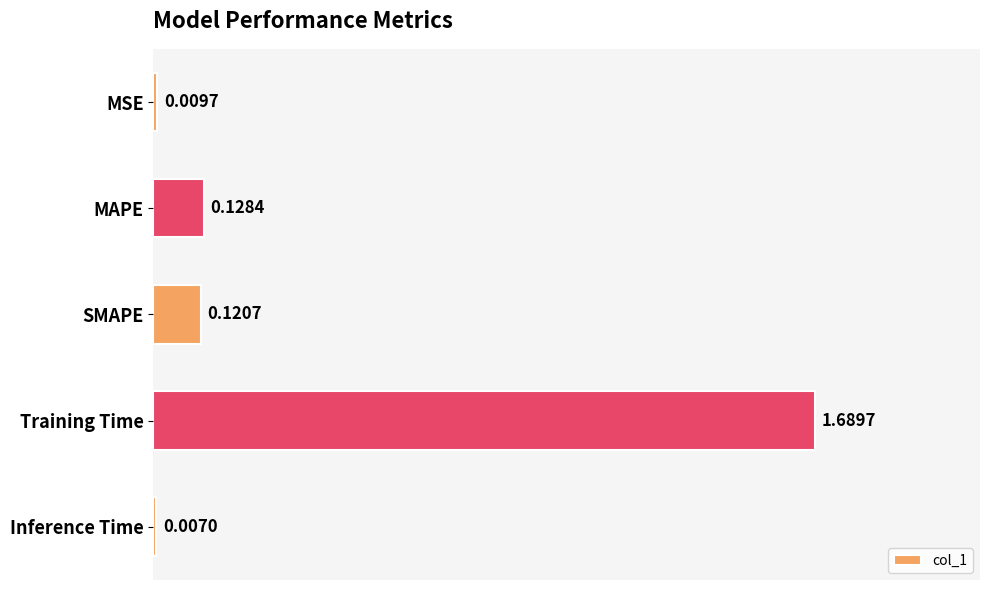

List the labels in order of value, smallest first.

Inference Time, MSE, SMAPE, MAPE, Training Time